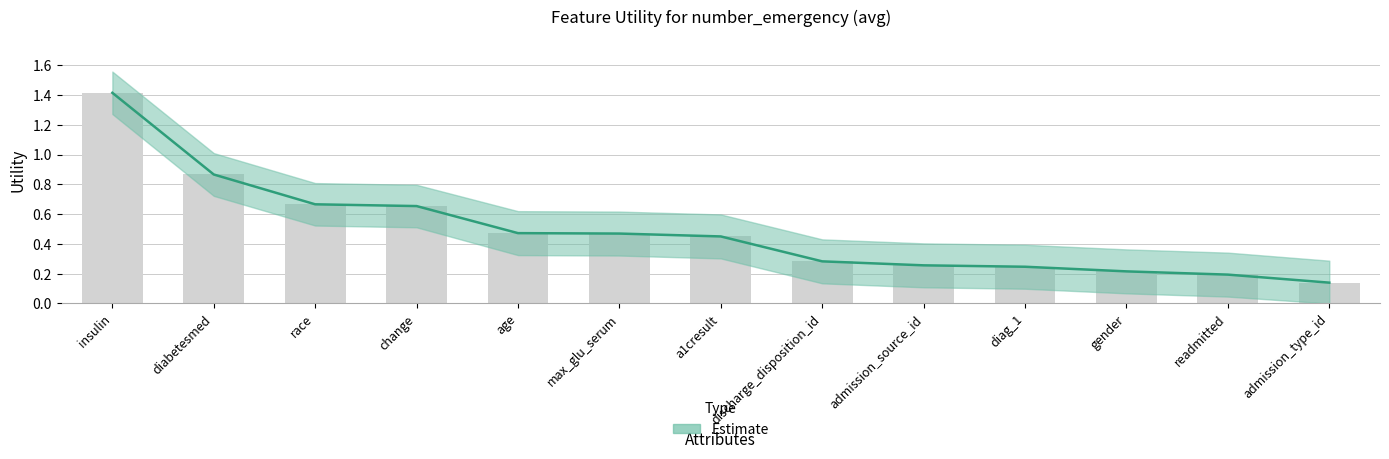

True or false: Utility has a value of 0.1 at admission_type_id.

False